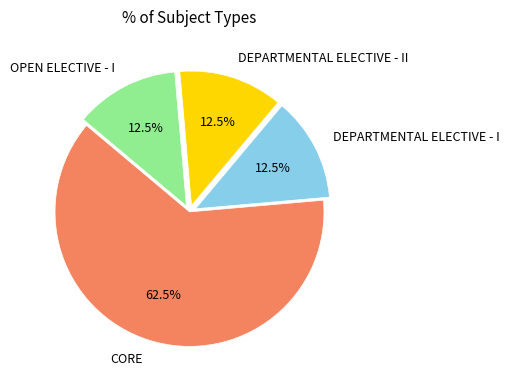

How many slices are in this pie chart?

4